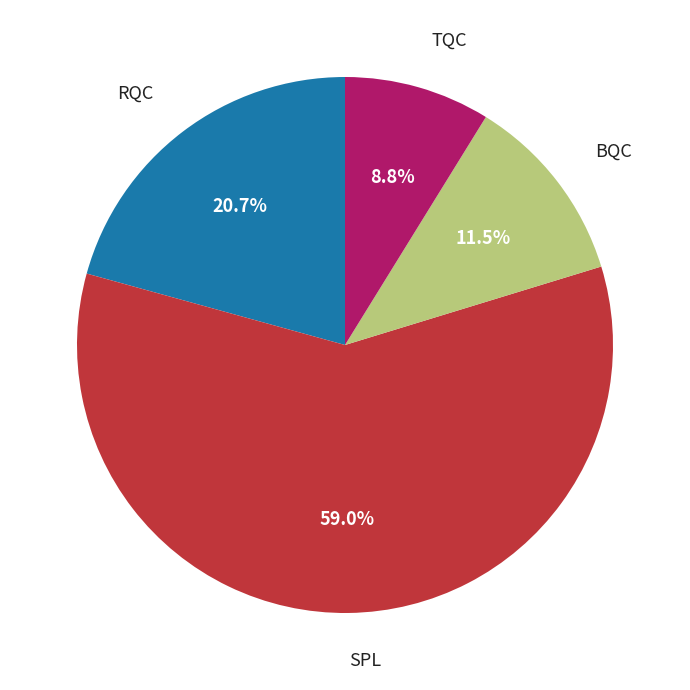

How many segments does this pie chart have?

4